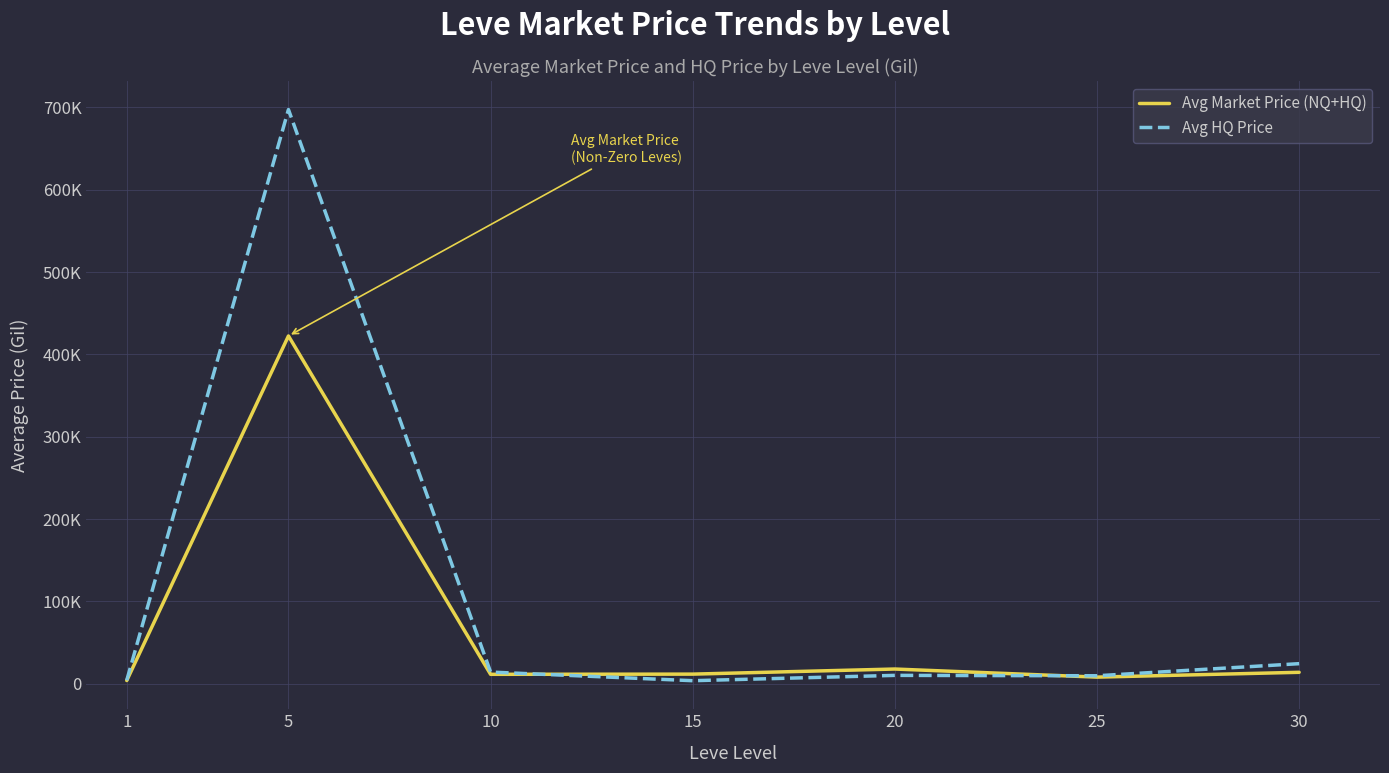

How many interior local peaks does the Avg Market Price (NQ+HQ) series have?

2